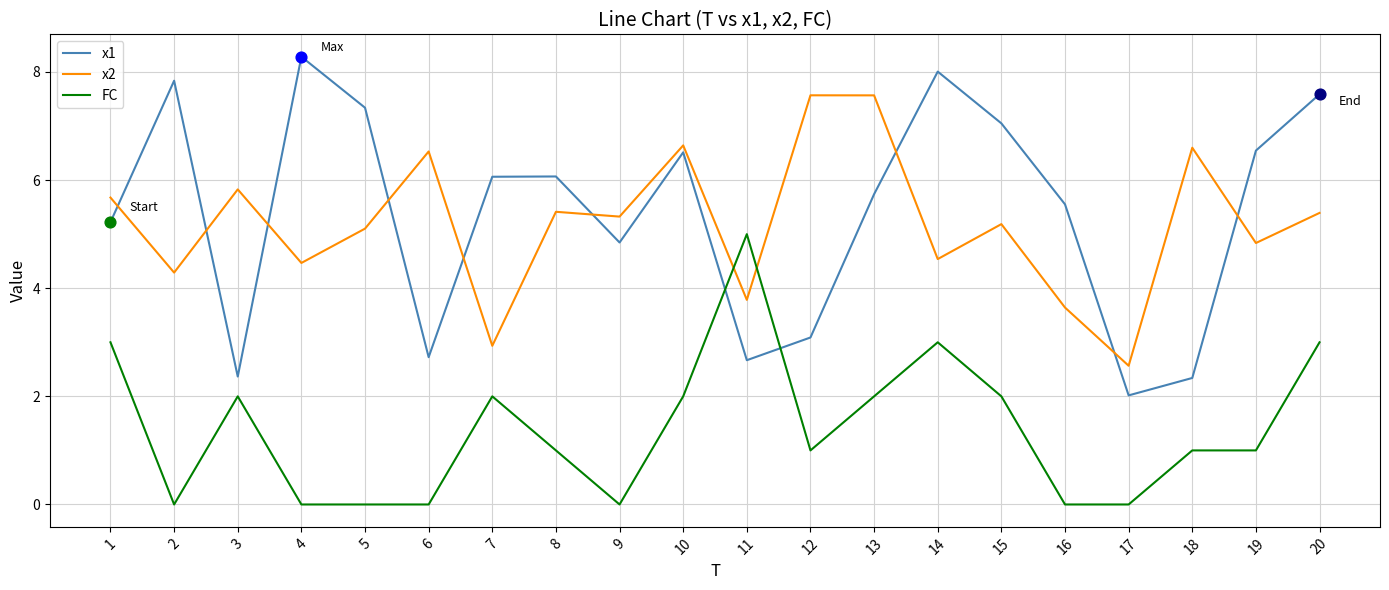

Which series changed the most between 2 and 12?

x1